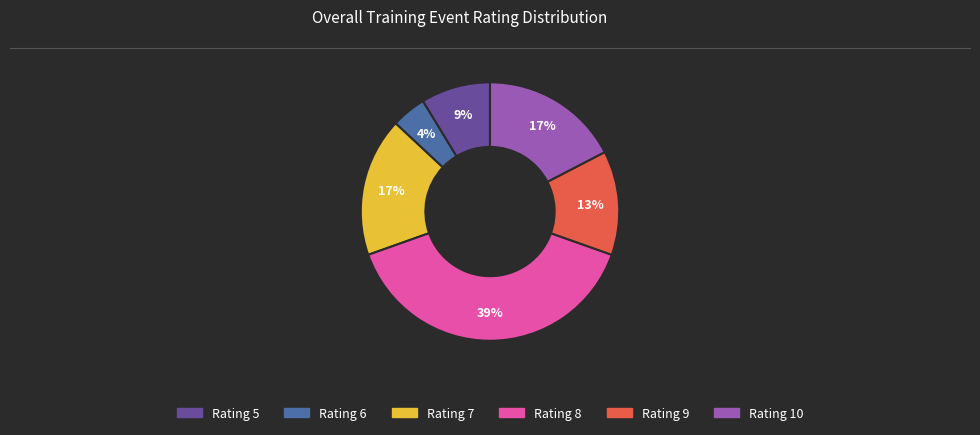

To the nearest percent, what is the average slice percentage?

17%